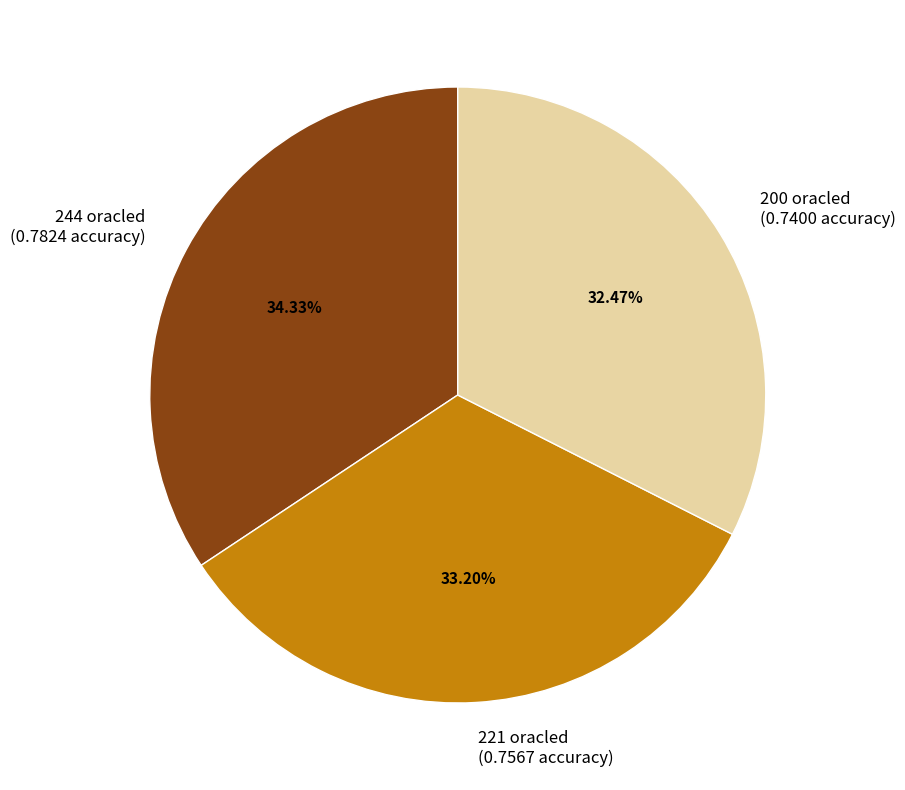

What percentage is the 244 slice, to the nearest percent?

34%